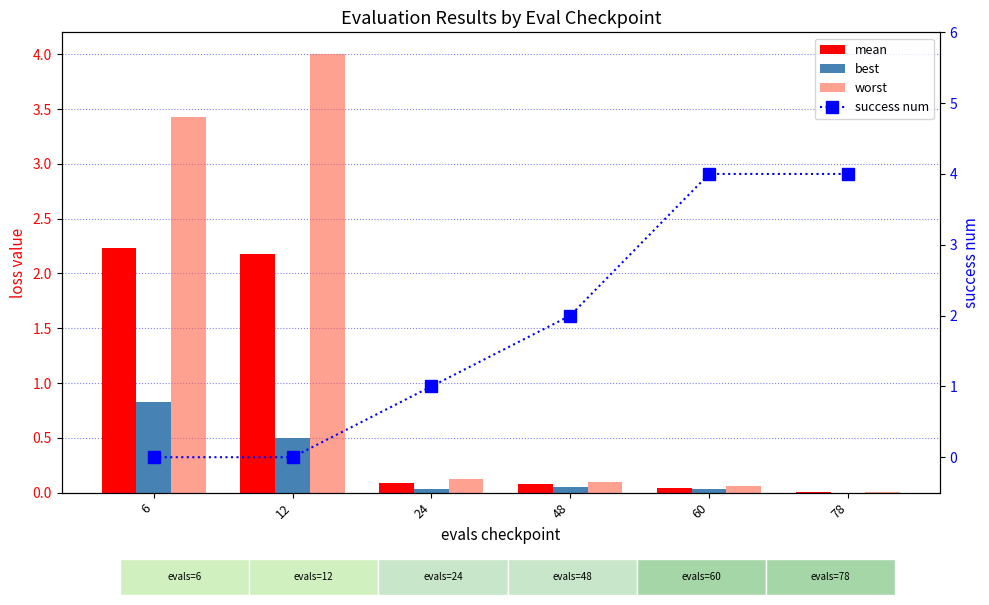

How many categories are shown in the chart?

6